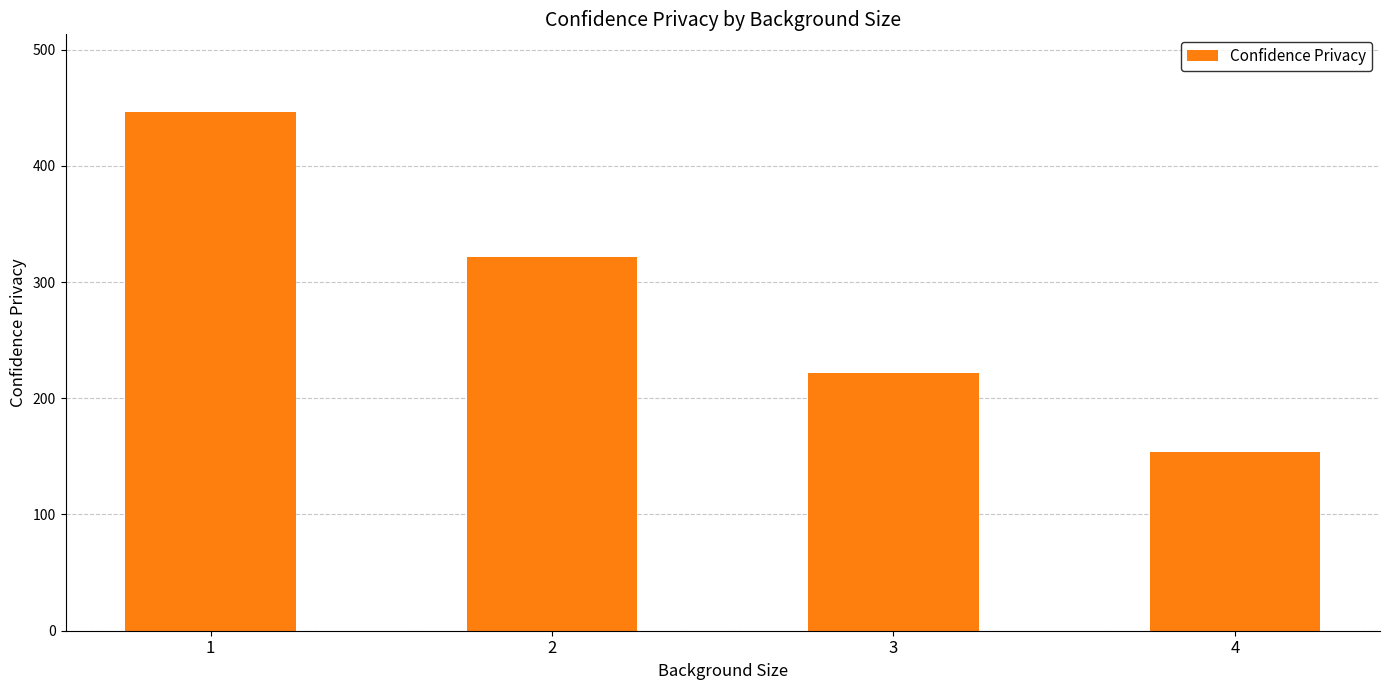

Which category has the lowest value across all series?

4